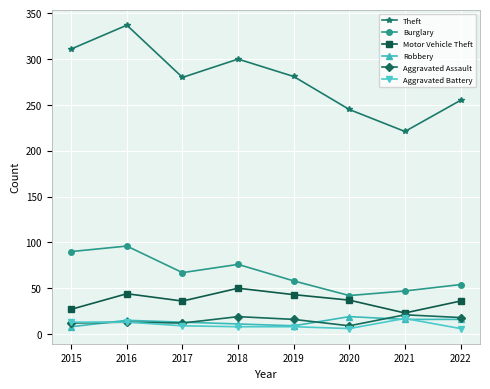

Where is the first local minimum for Burglary?

2017